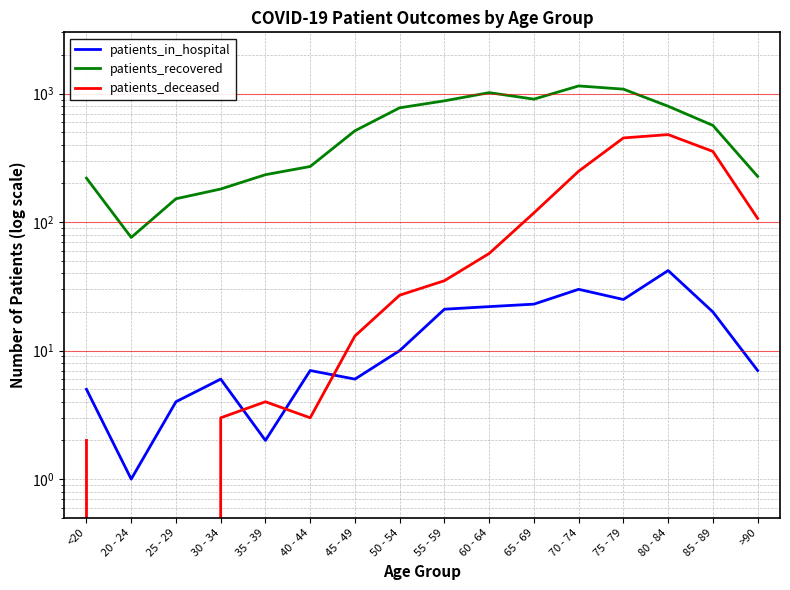

The patients_in_hospital series shows 1 at 20 - 24. True or false?

True